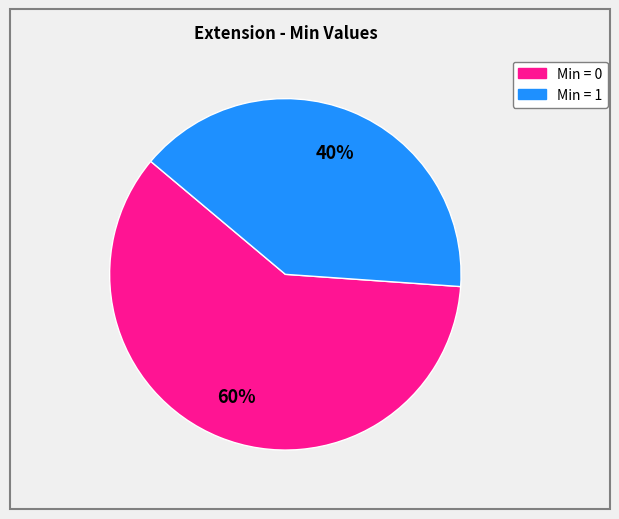

To the nearest percent, what is the difference between the largest and smallest slice percentages?

20%